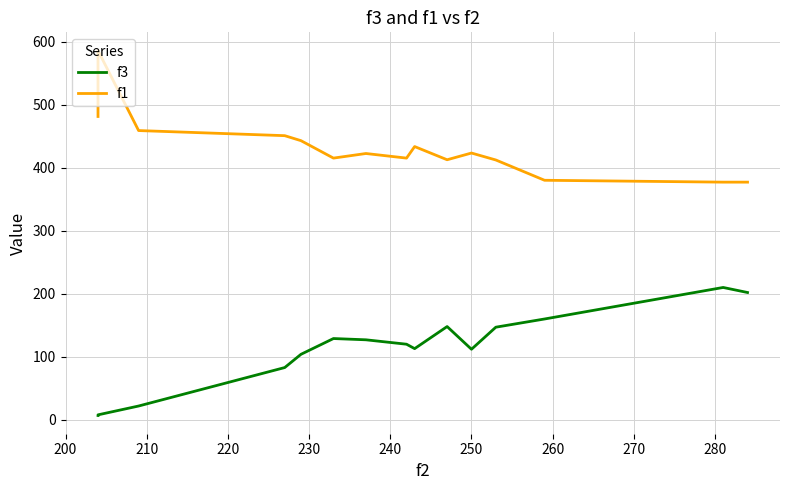

What is the difference between the maximum and minimum values in the f1 series?

208.6